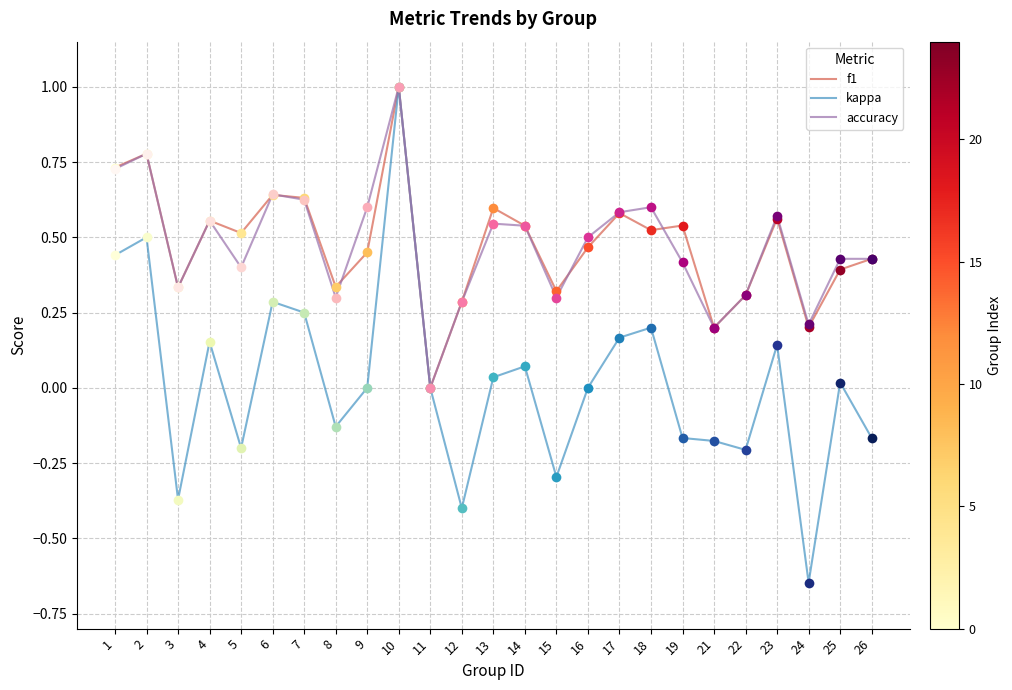

True or false: f1 has more than 1 points higher than both neighbors.

True